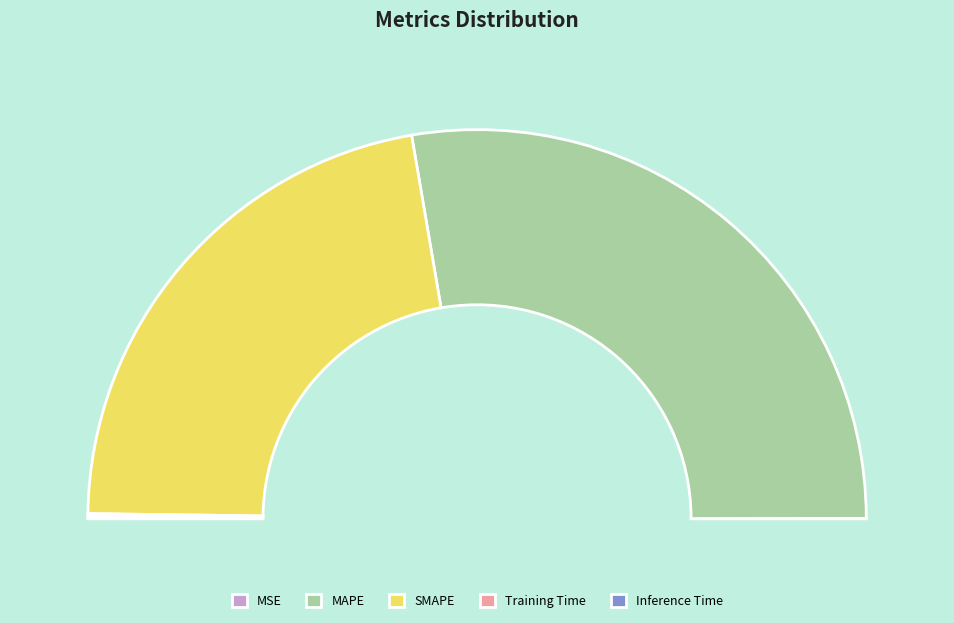

What is the change in value from MAPE to Training Time?

-50.3